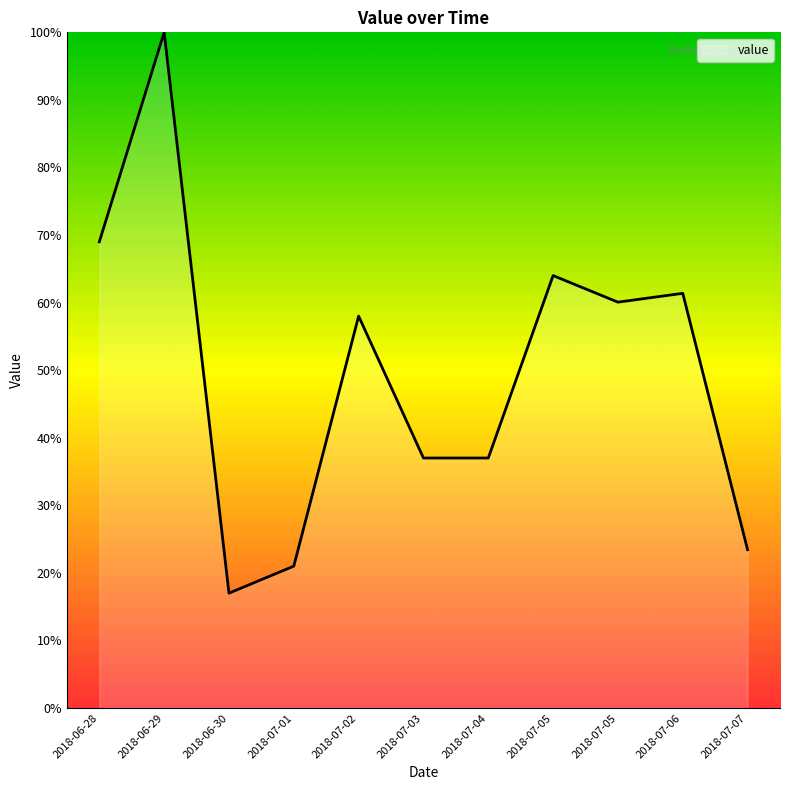

How many lines are shown in the chart?

1